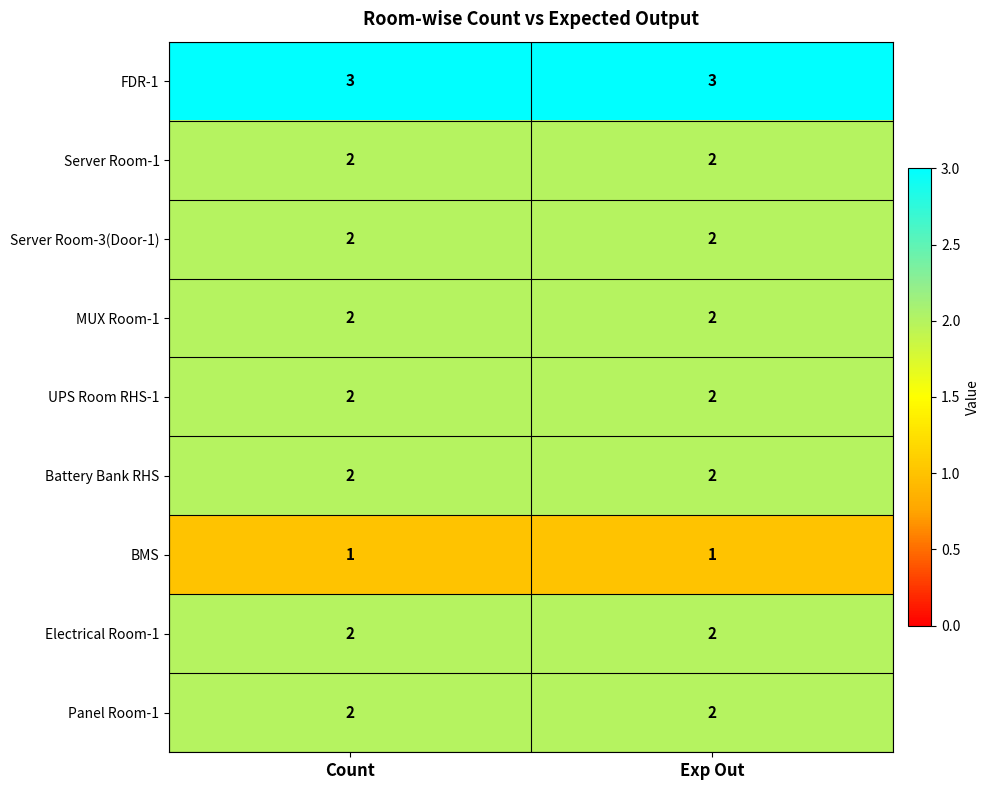

Is the value of BMS at Exp Out greater than the value of Battery Bank RHS at Count?

No